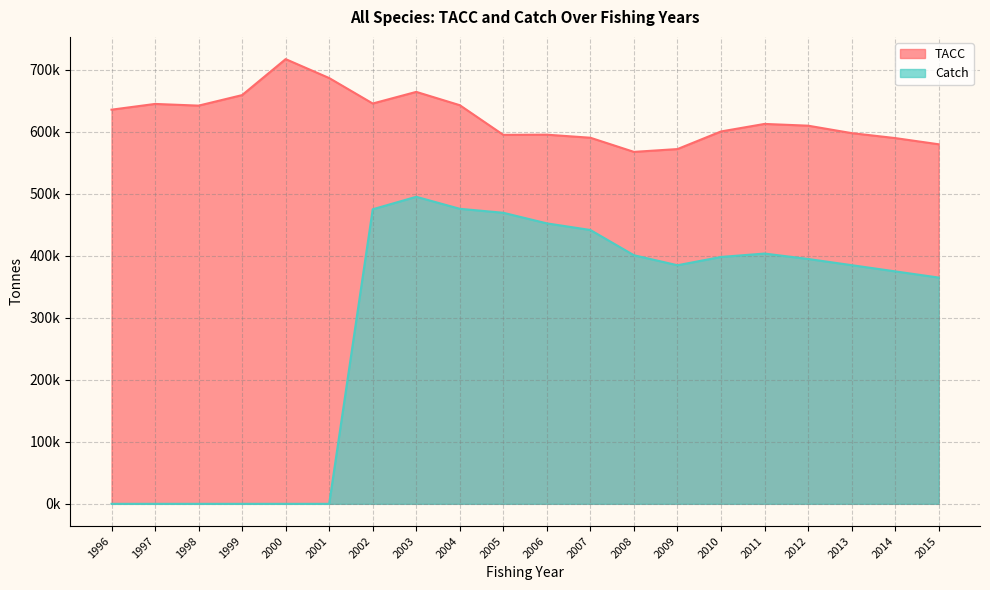

In TACC, how many points are lower than both neighbors (excluding endpoints)?

4